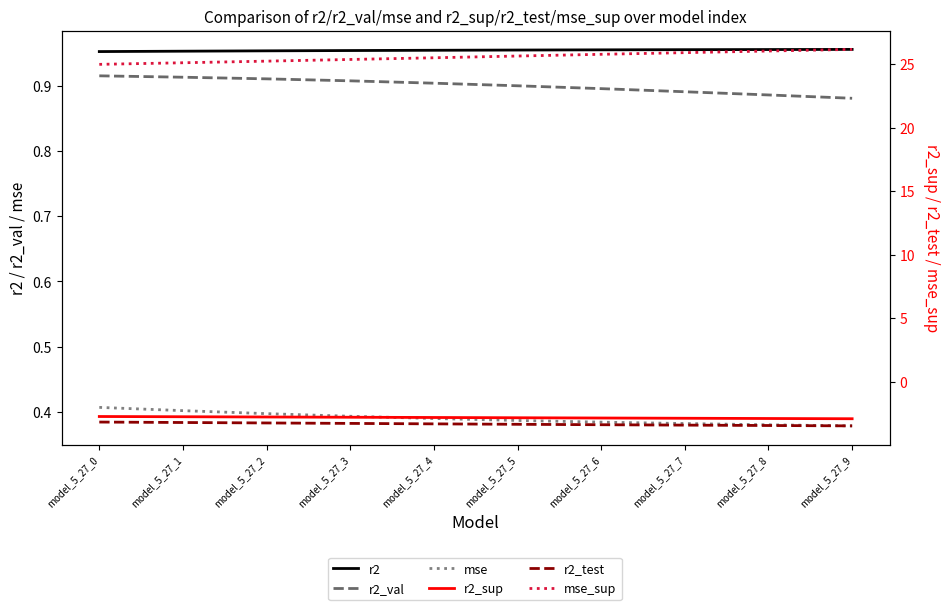

Count the number of data series in this chart.

6